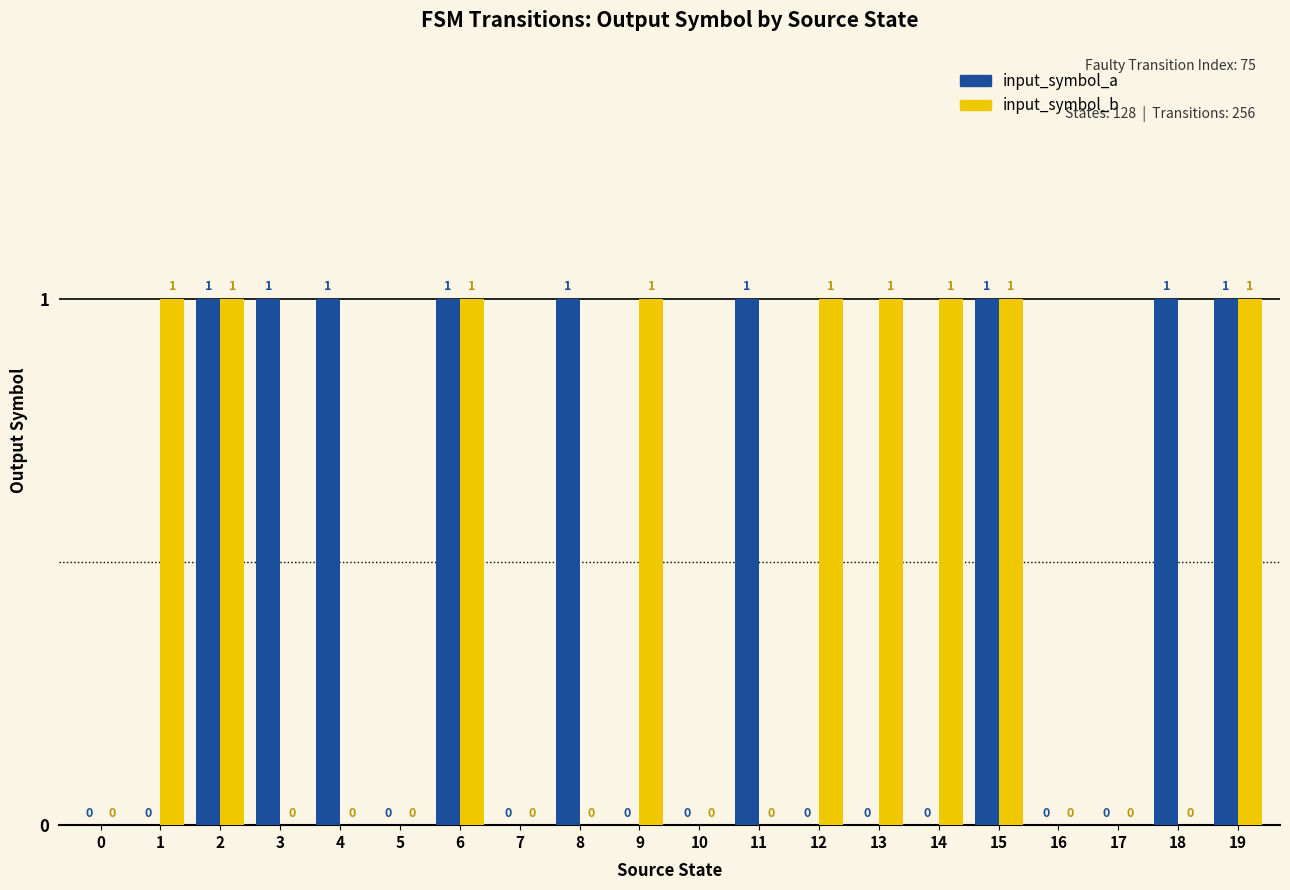

What is the sum of the input_symbol_b values at 14 and 6?

2